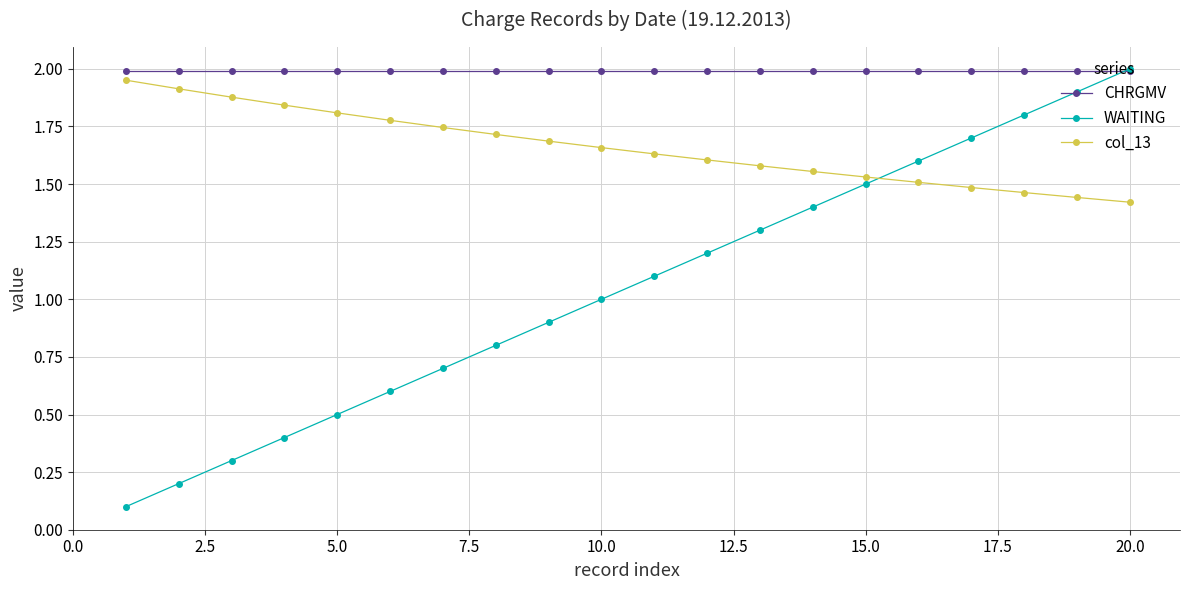

How many distinct data groups are displayed?

3